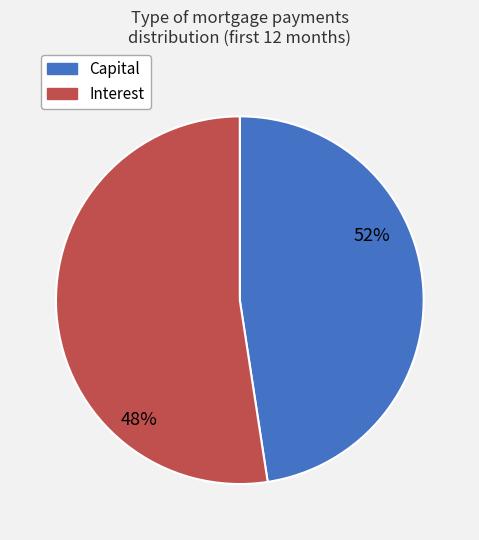

True or false: Interest accounts for 29% of the total.

False